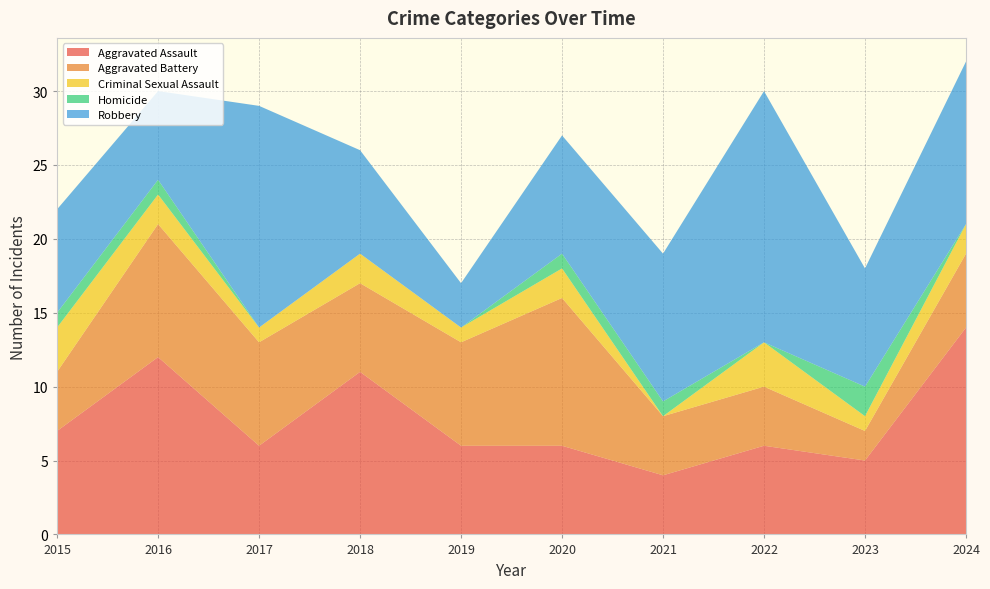

Reading left to right, list all the values displayed in this chart.

Aggravated Assault: 7	12	6	11	6	6	4	6	5	14
Aggravated Battery: 4	9	7	6	7	10	4	4	2	5
Criminal Sexual Assault: 3	2	1	2	1	2	0	3	1	2
Homicide: 1	1	0	0	0	1	1	0	2	0
Robbery: 7	6	15	7	3	8	10	17	8	11